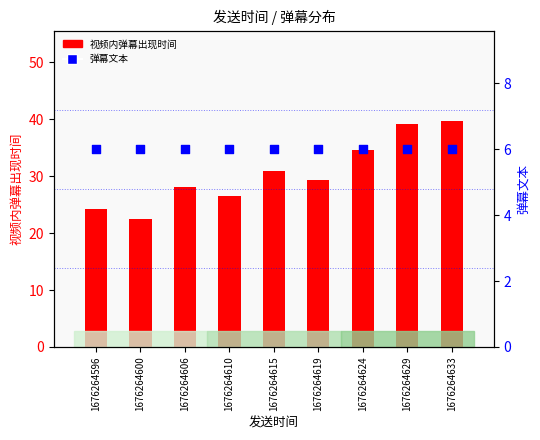

Is the value of 弹幕文本 at 1676264610 greater than the value of 视频内弹幕出现时间 at 1676264600?

No